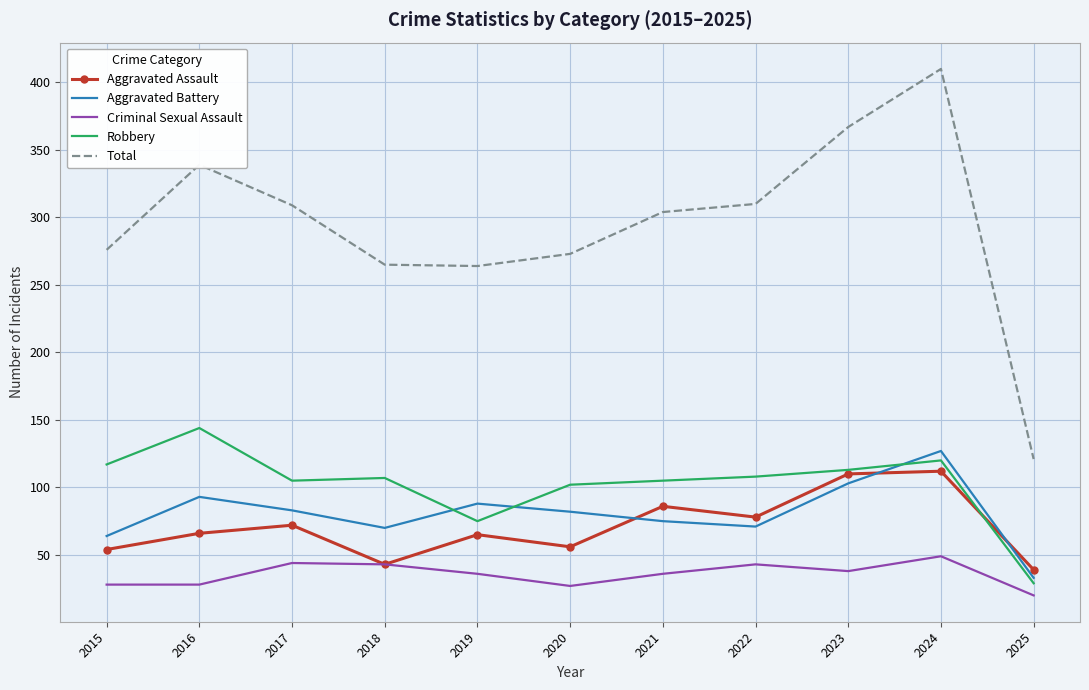

The value of Aggravated Battery at 2017 is 48. True or false?

False